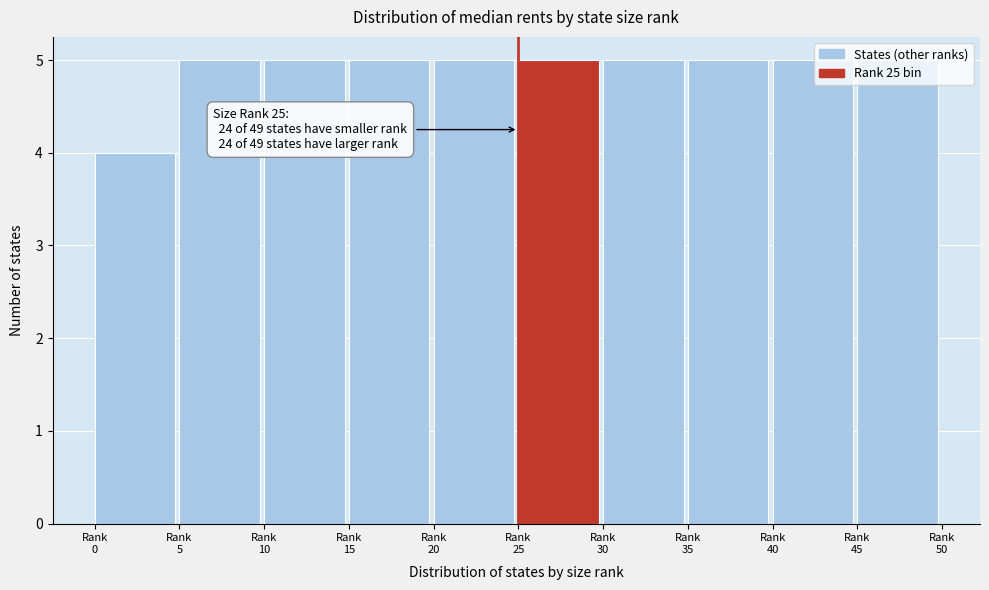

What is the minimum value shown in the chart?

4